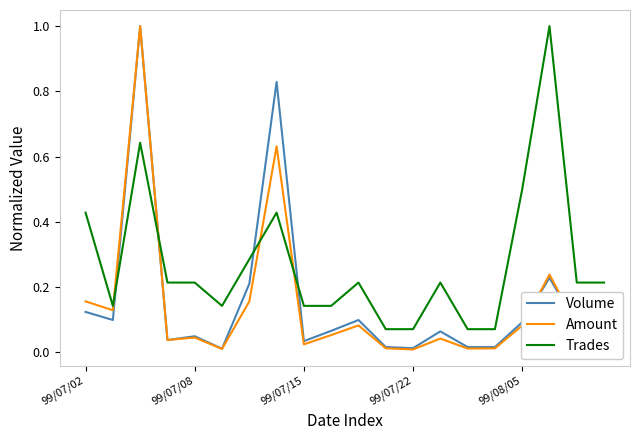

What is the maximum value for Amount?

1.0